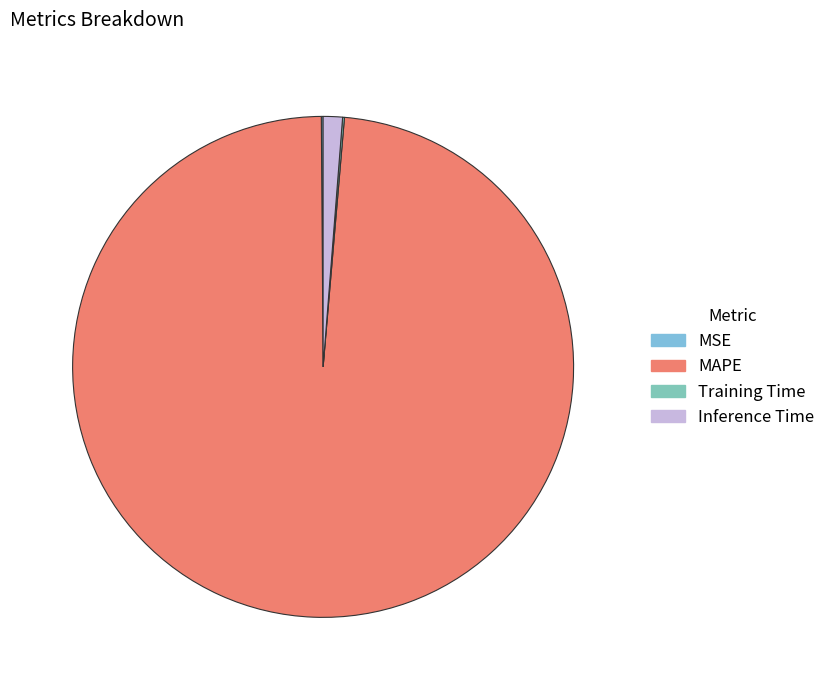

Which has a higher value, MAPE or Training Time?

MAPE